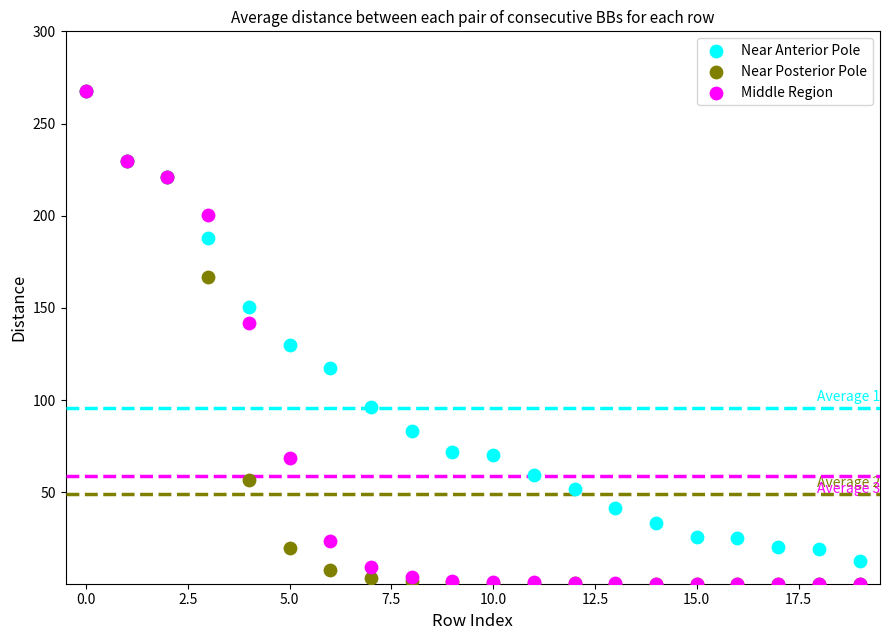

What are all the series names shown in the legend?

Near Anterior Pole, Near Posterior Pole, Middle Region